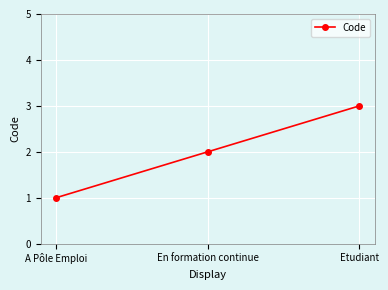

What is the sum of all values?

6